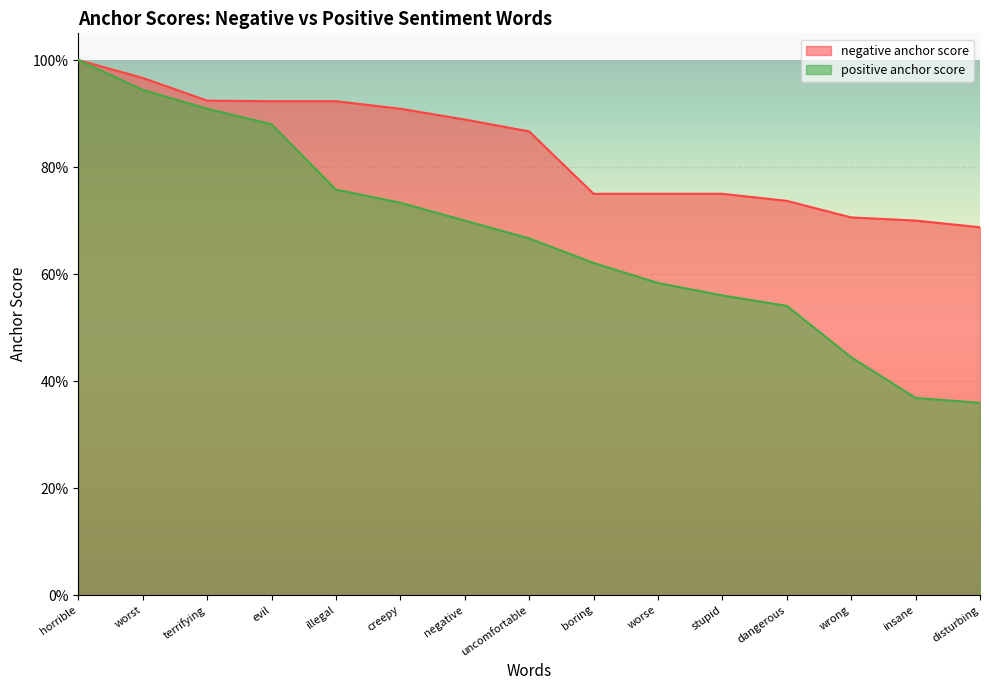

Which has a higher value, uncomfortable or disturbing?

uncomfortable